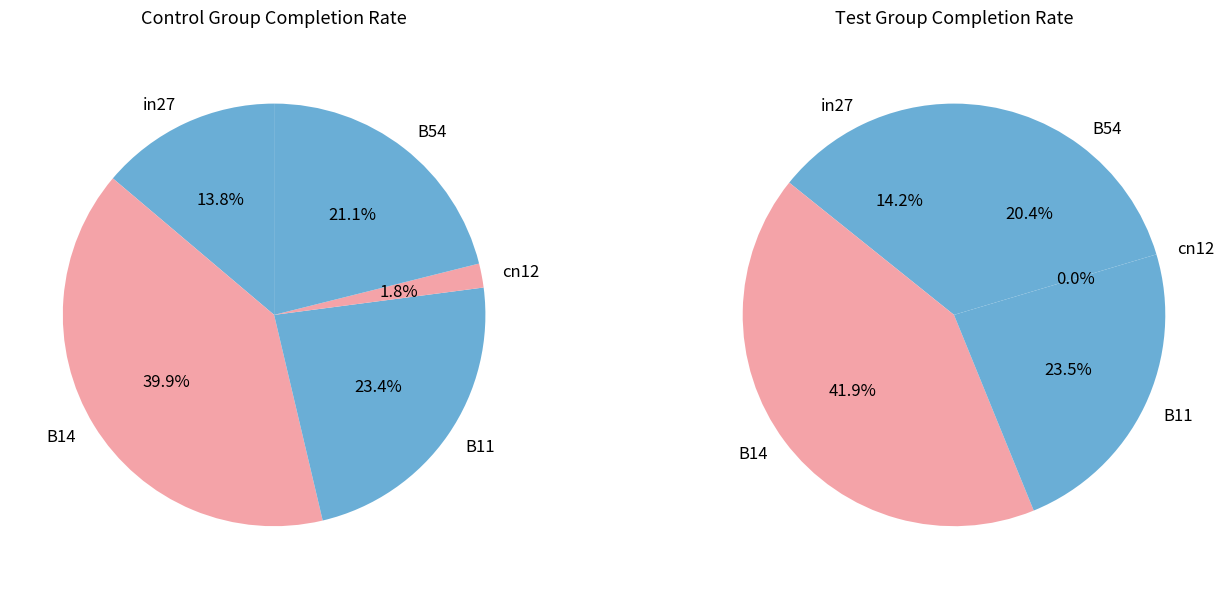

To the nearest percent, what portion does in27 represent?

14%